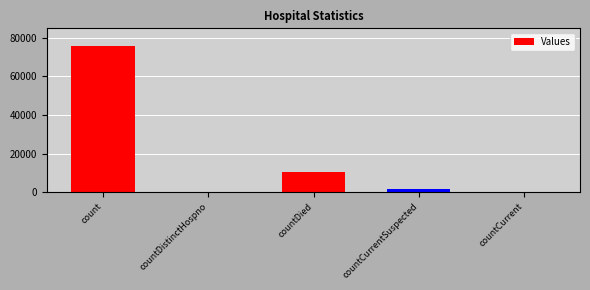

How many categories are shown in the chart?

5